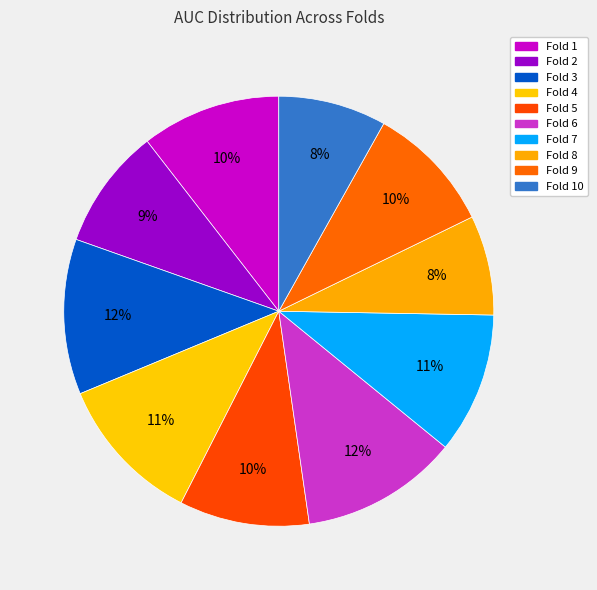

To the nearest percent, what portion does Fold 1 represent?

10%